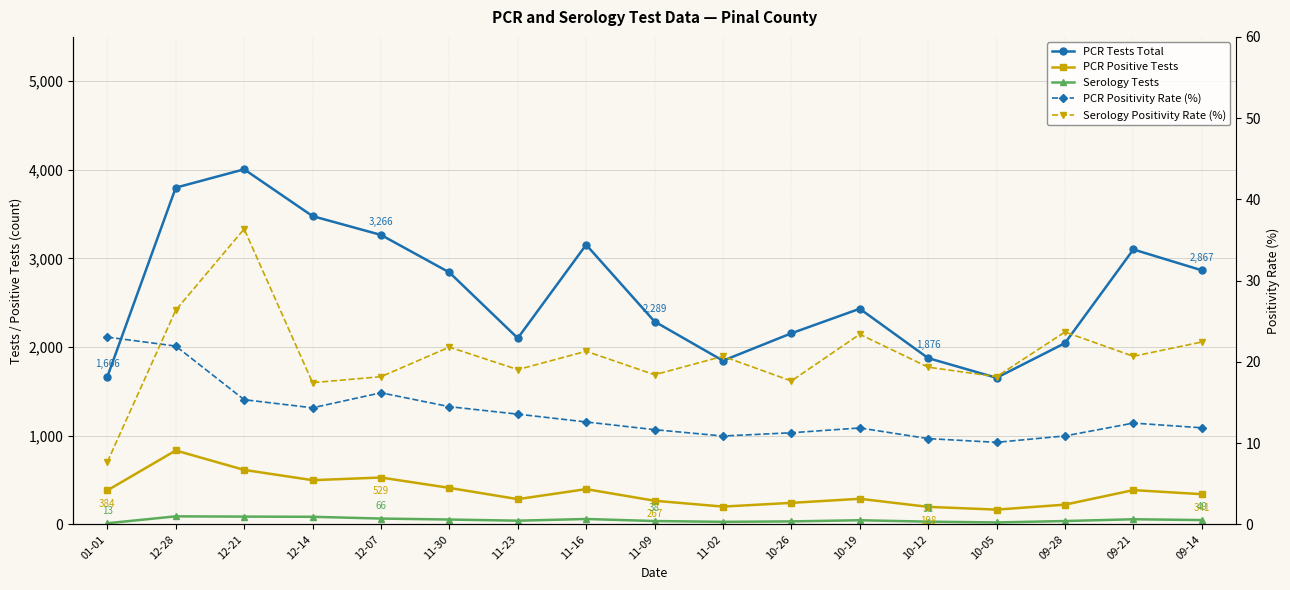

What is the value of the Serology Tests point at the 17th from the left?

49.0